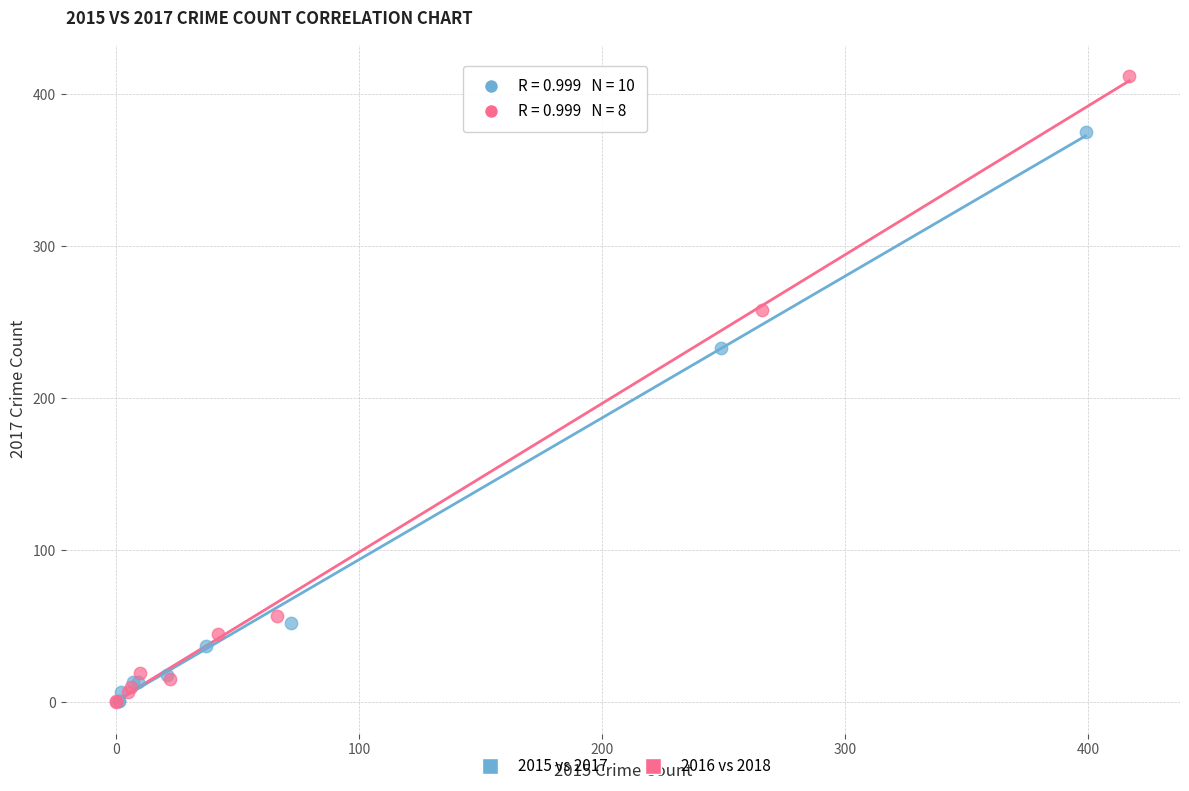

Which series has the largest Y range (max minus min)?

2016 vs 2018